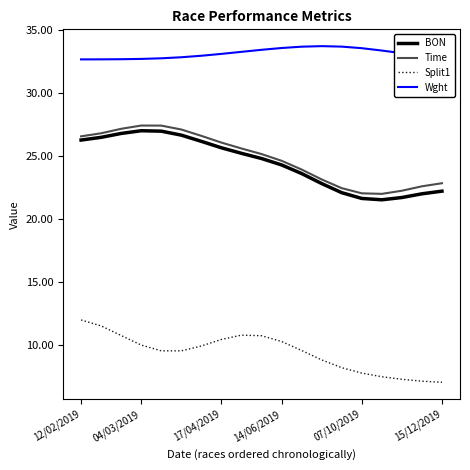

How many lines are shown in the chart?

4